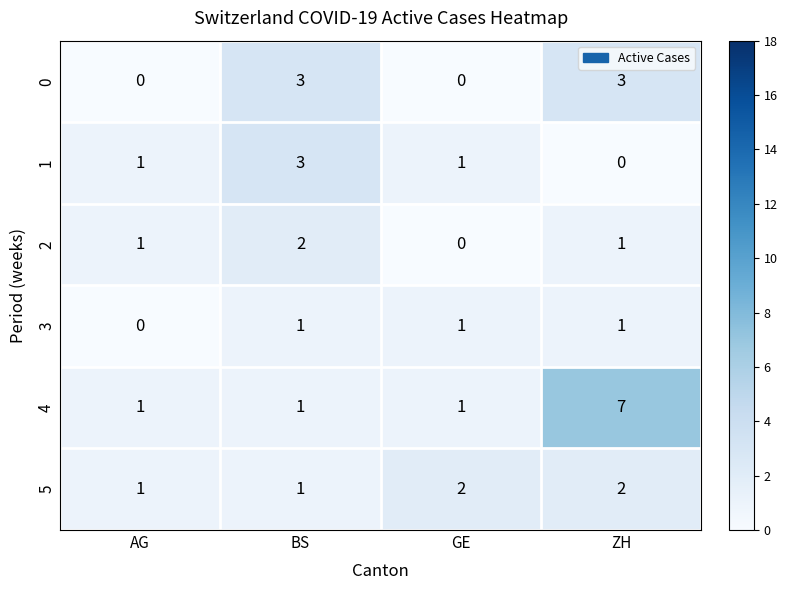

What is the sum of all 4 values?

10